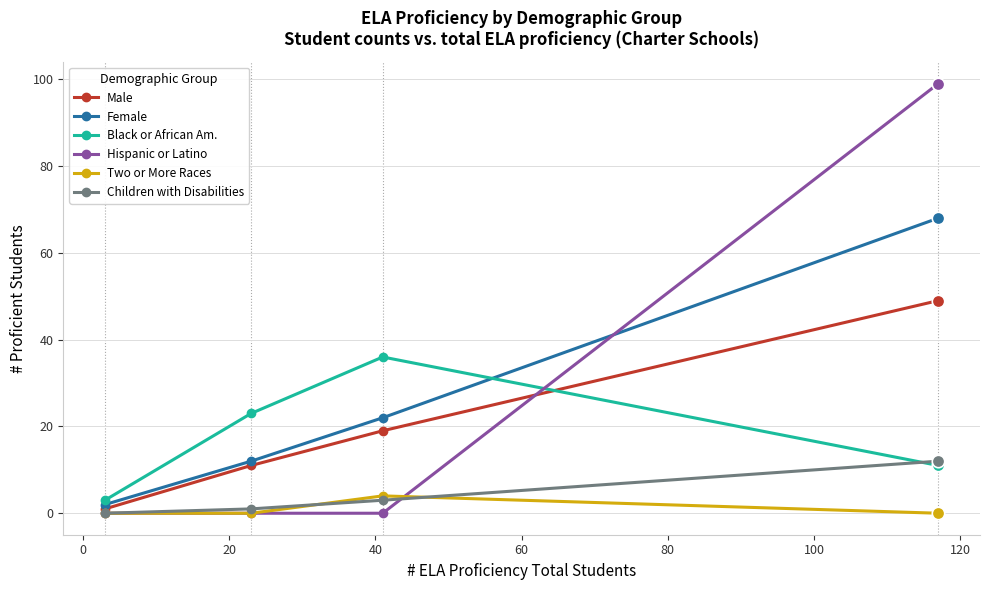

Which series has the widest spread of values?

Hispanic or Latino